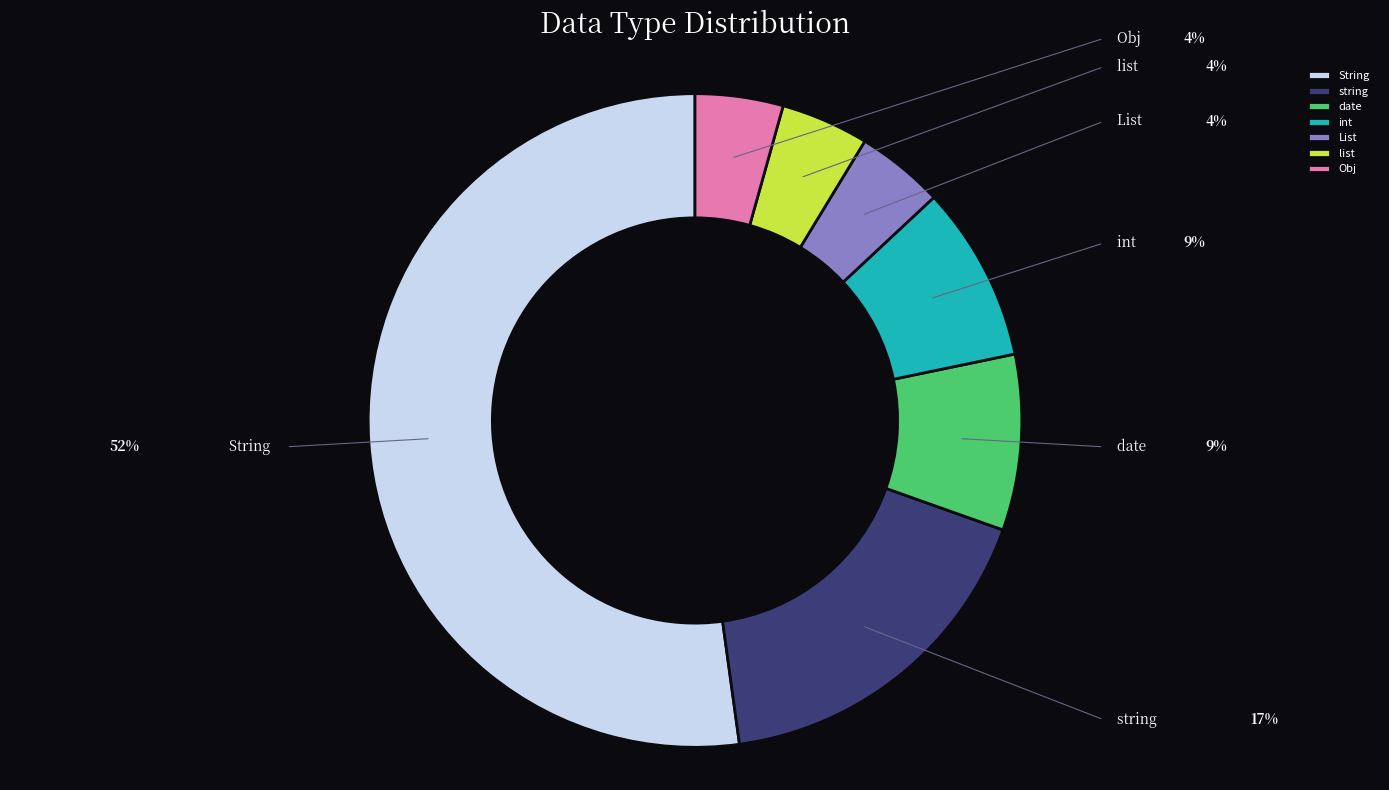

Is it true that list is 4% of the pie?

True